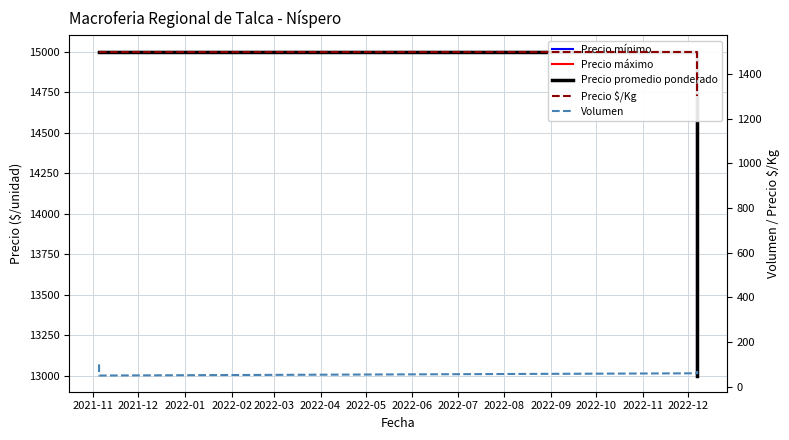

Reading right to left, list all the values displayed in this chart.

Precio mínimo: 13000	15000	15000	15000
Precio máximo: 13000	15000	15000	15000
Precio promedio ponderado: 13000	15000	15000	15000
Precio $/Kg: 1300	1500	1500	1500
Volumen: 70	60	50	100